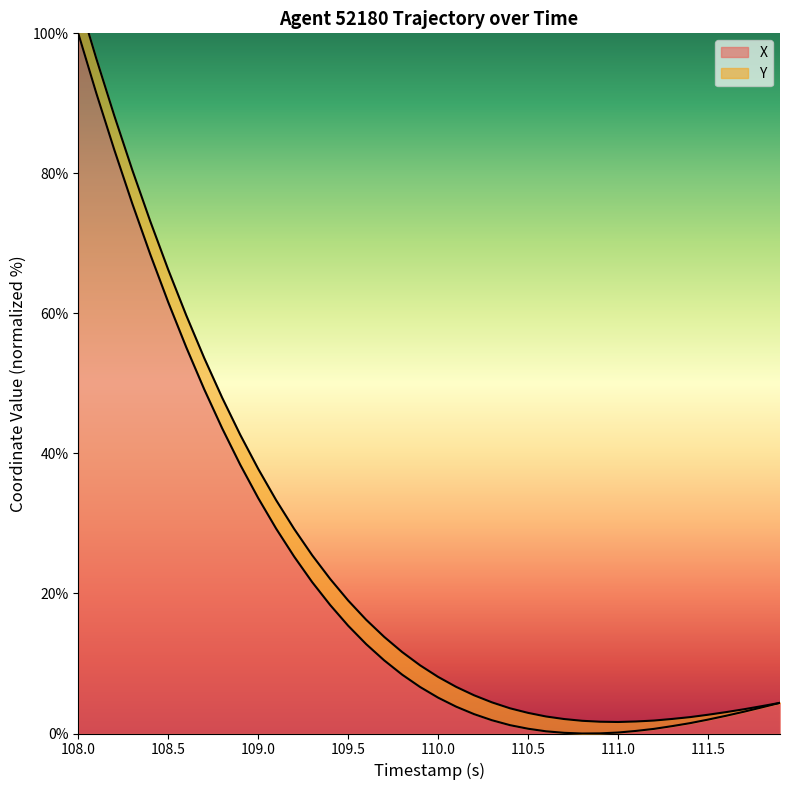

How many values are below 6?

20